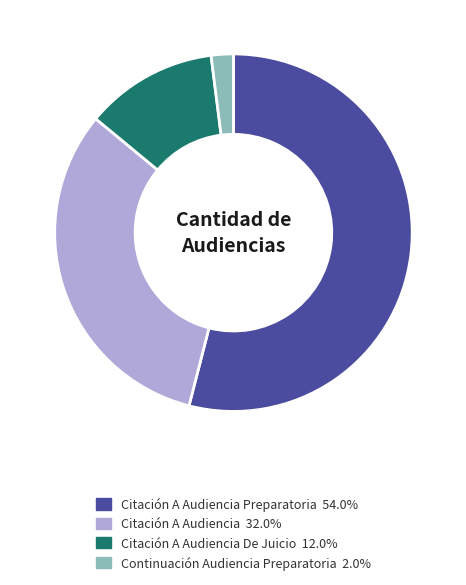

How many segments does this pie chart have?

4